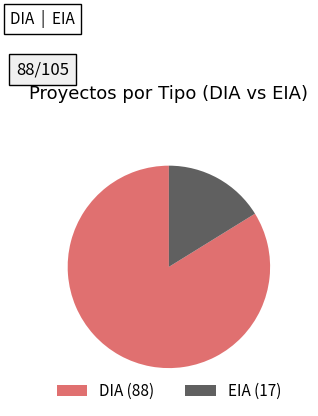

How many slices are in this pie chart?

2